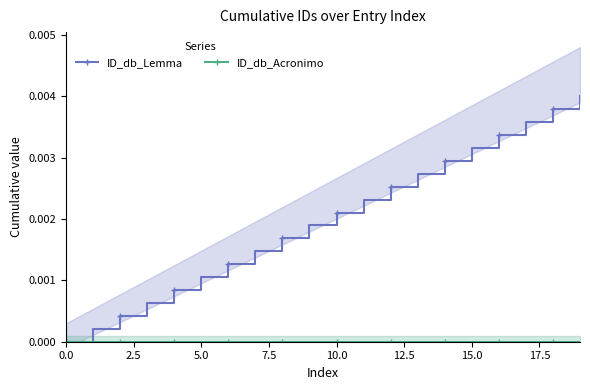

True or false: ID_db_Lemma has more than 2 points higher than both neighbors.

False